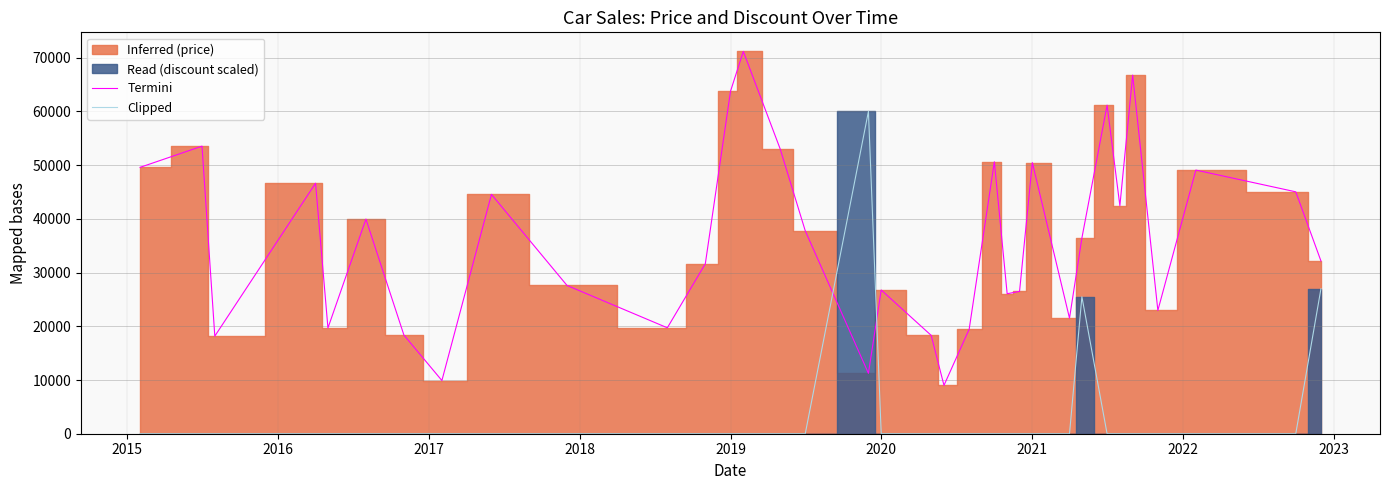

What is the value of the Termini point at the 4th from the left?

46628.8